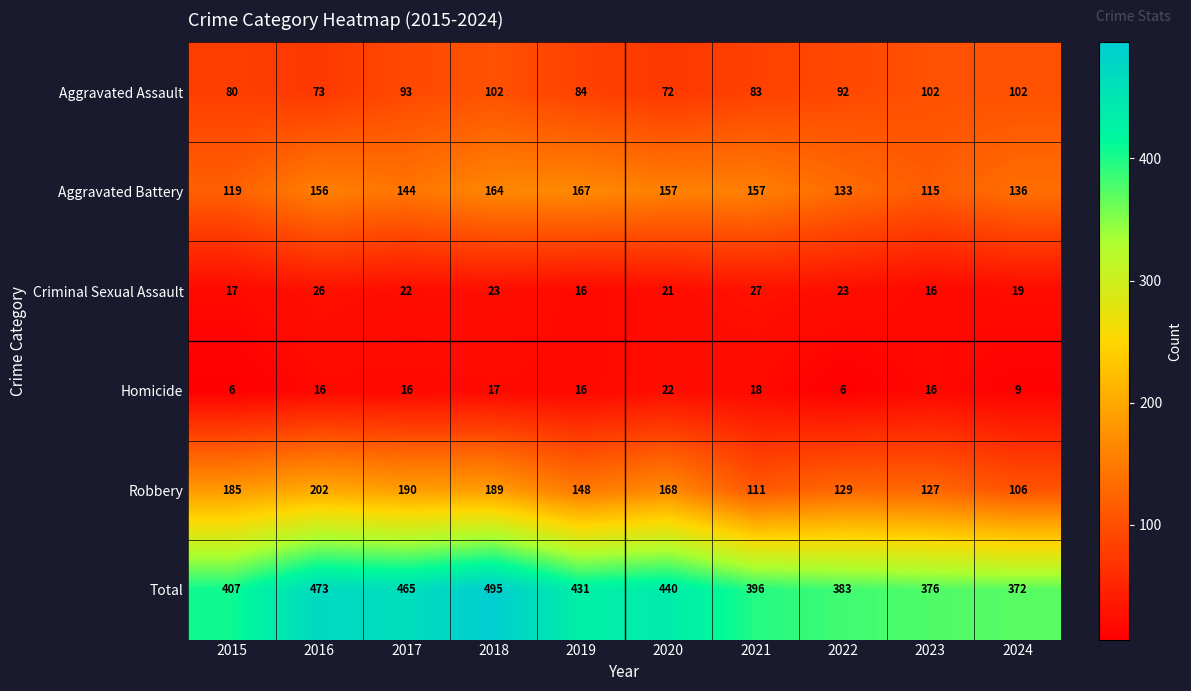

What is the difference between the Total values at 2016 and 2017?

8